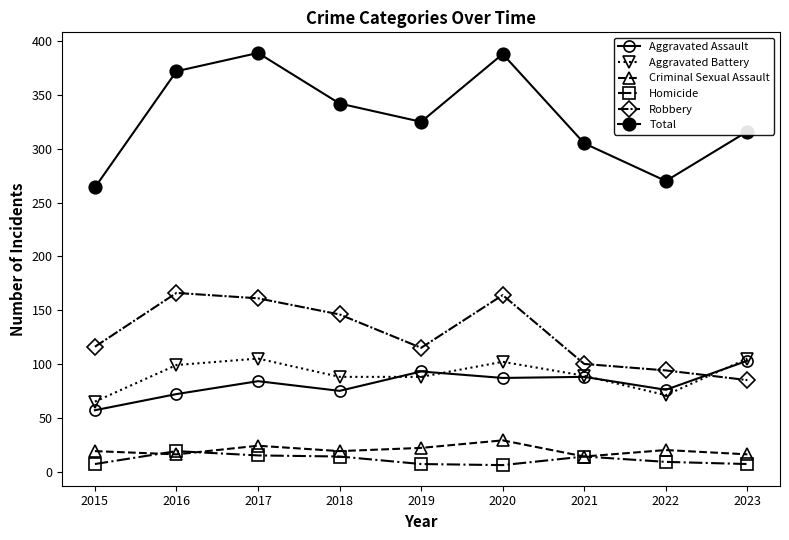

What is the sum of all Aggravated Battery values?

812